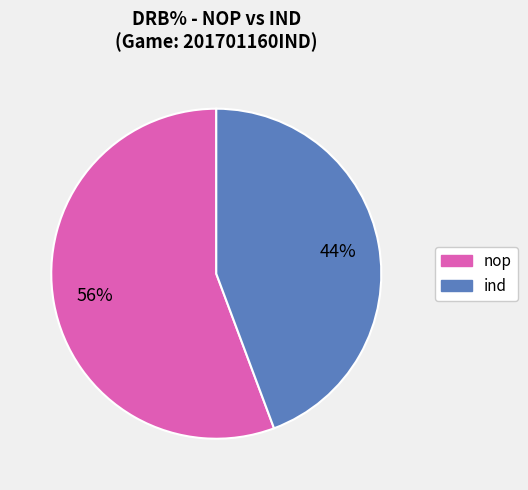

To the nearest percent, what percentage of the pie is nop?

56%